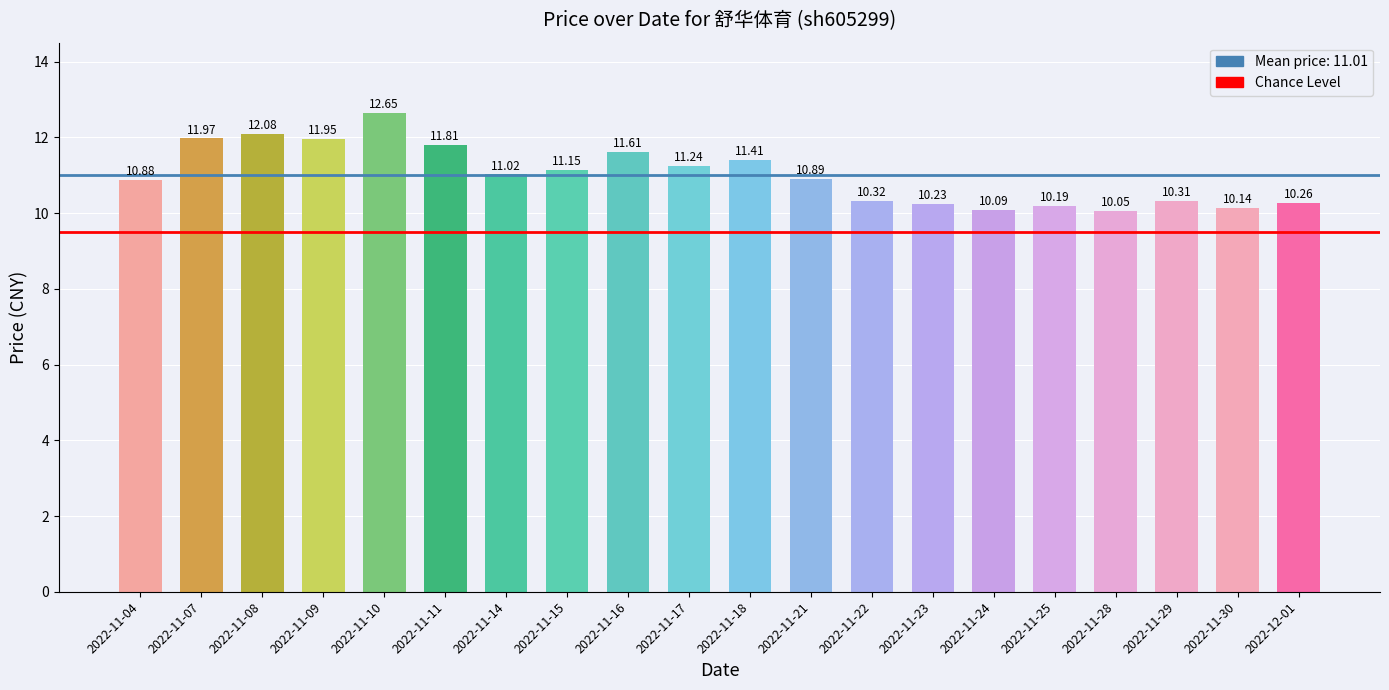

Where does the data first go above 11?

2022-11-07